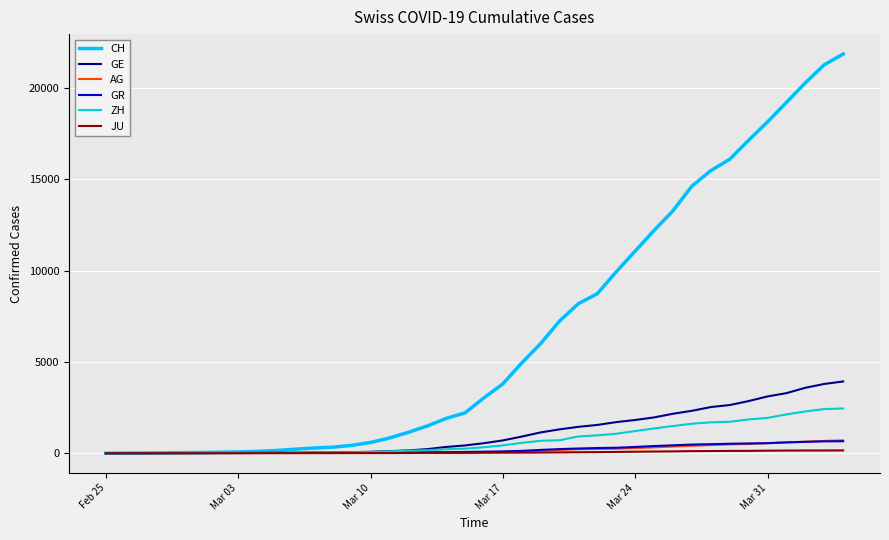

Which series has the largest range (max minus min)?

CH